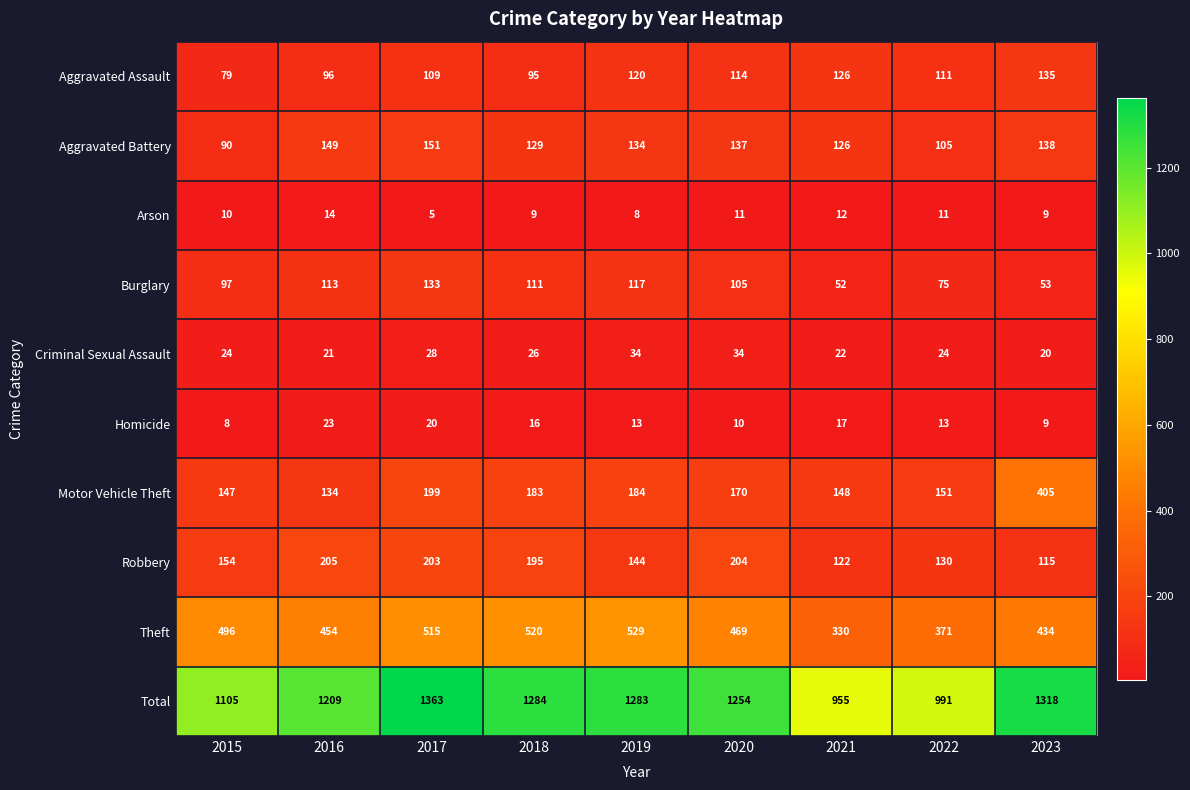

Is the value of Aggravated Assault at 2015 greater than the value of Motor Vehicle Theft at 2022?

No